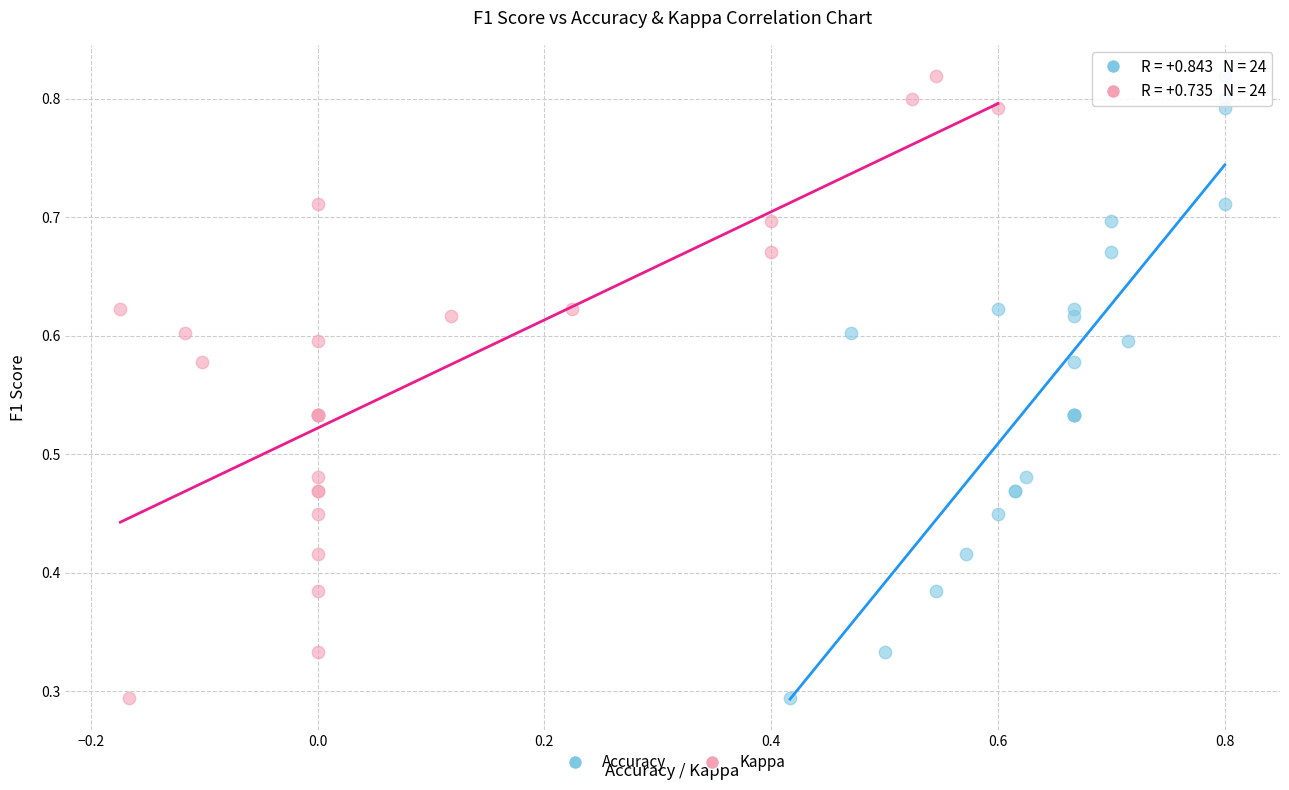

What are all the series names shown in the legend?

Accuracy, Kappa